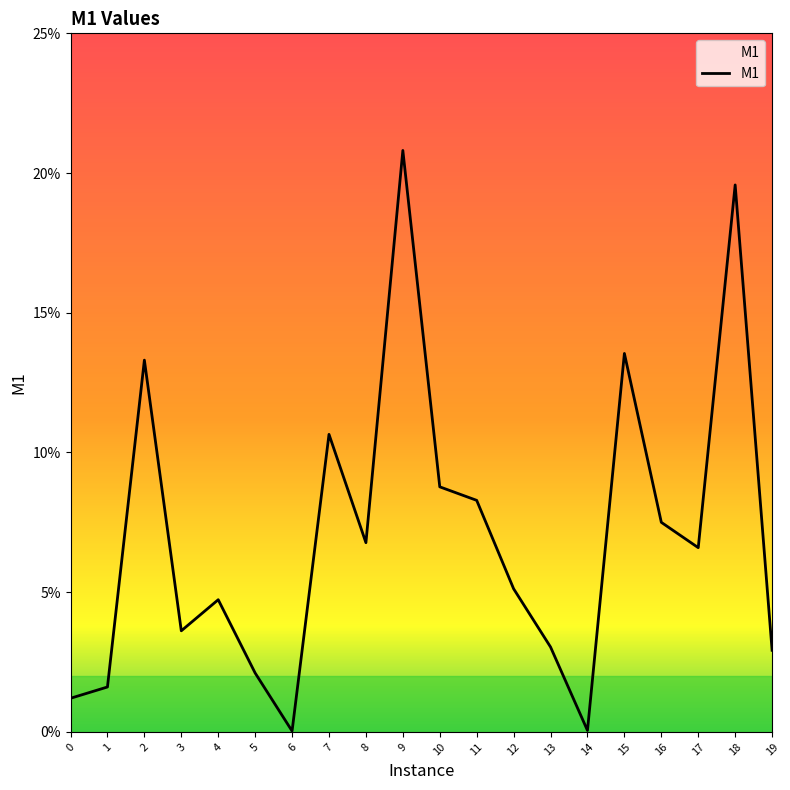

What is the value of the 16th point from the left?

0.1